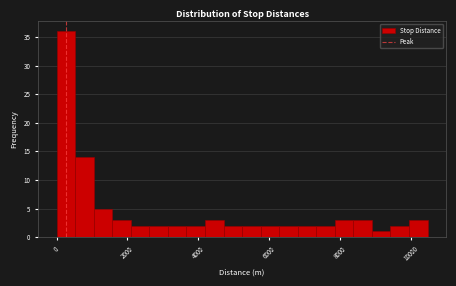

Read against the x-axis, roughly where is the centre of the tallest bar?

200